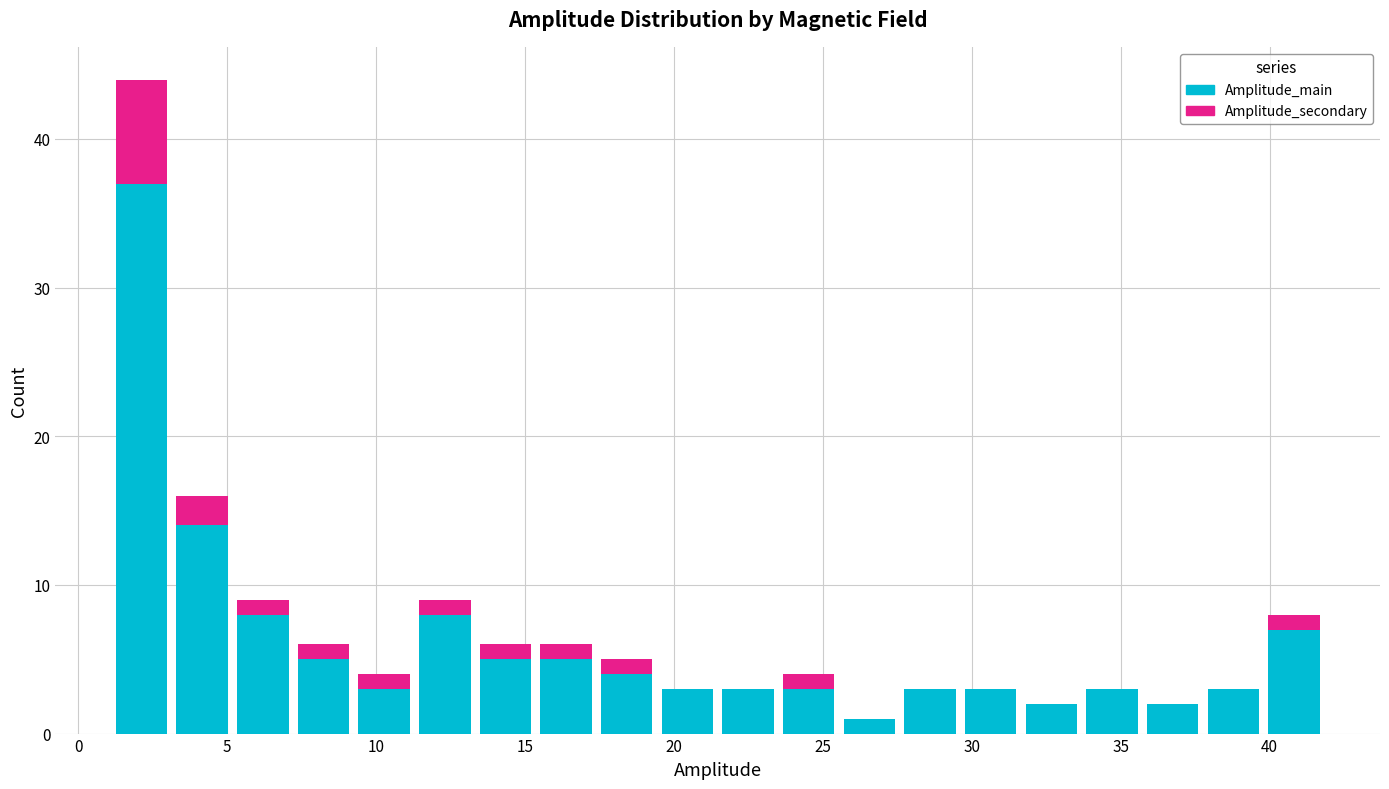

Which range on the x-axis has the tallest stacked bar (by total height)?

1.0 to 3.0